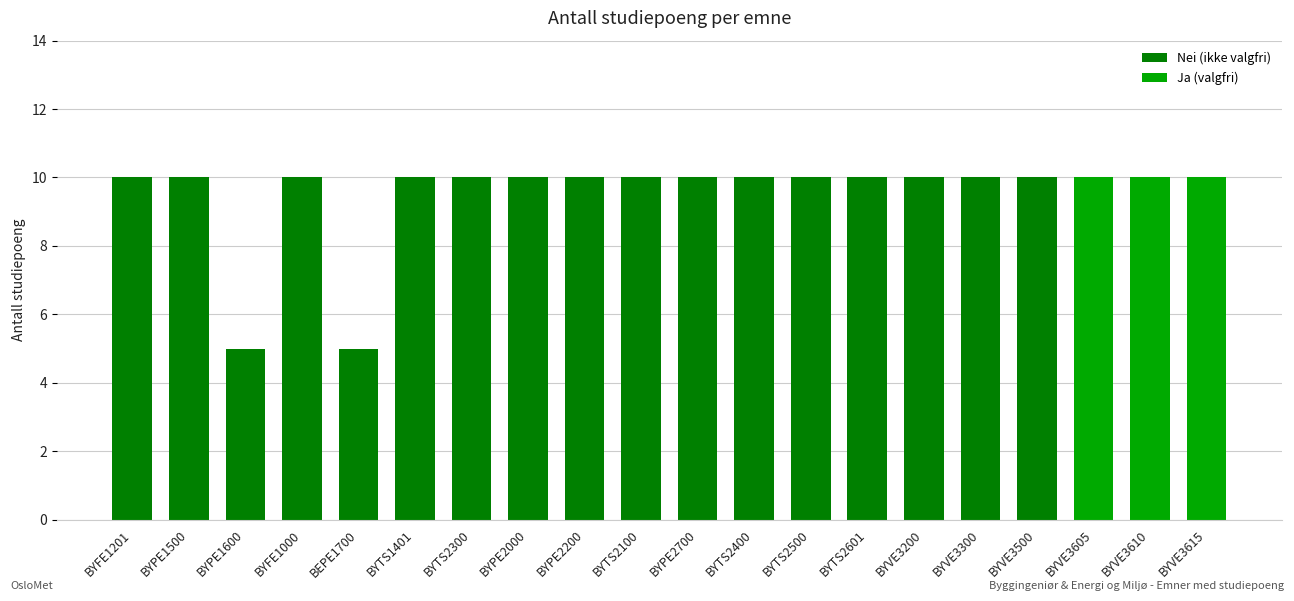

The chart shows a value of 10 at BYVE3300. True or false?

True